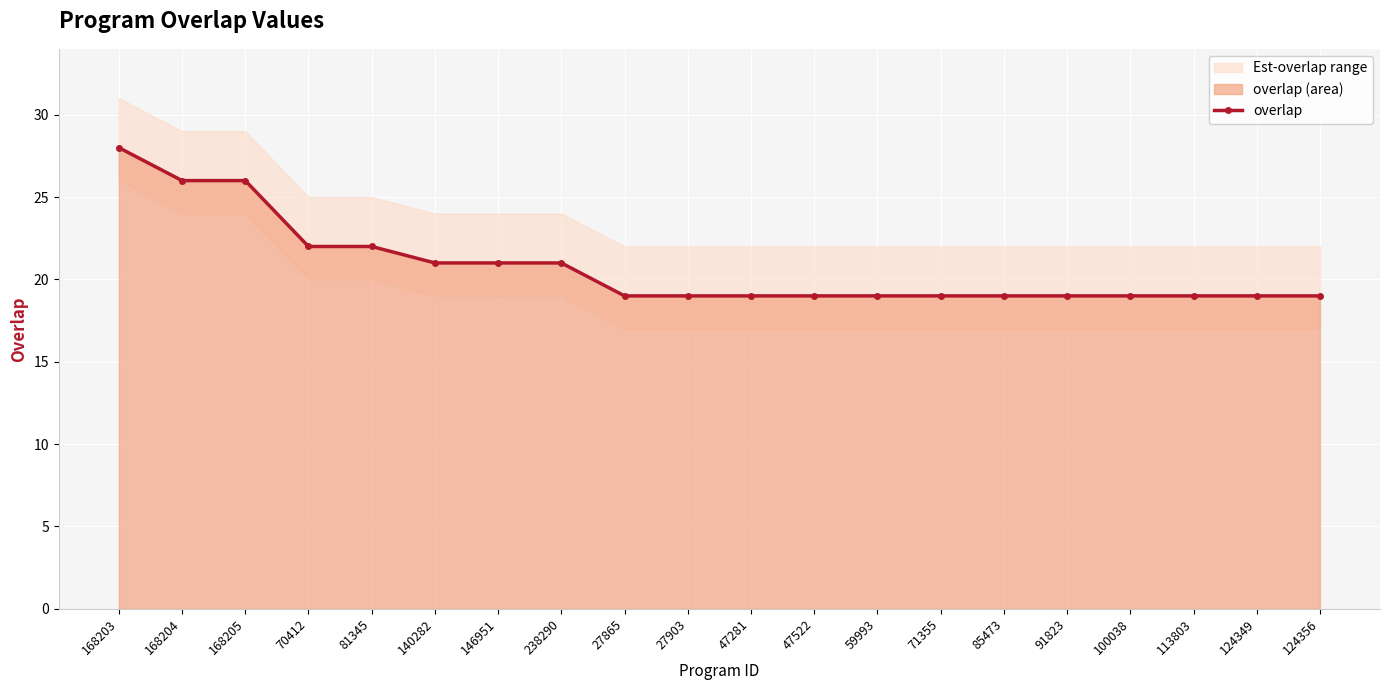

Rank the categories by value from highest to lowest.

168203, 168204, 168205, 70412, 81345, 140282, 146951, 238290, 27865, 27903, 47281, 47522, 59993, 71355, 85473, 91823, 100038, 113803, 124349, 124356